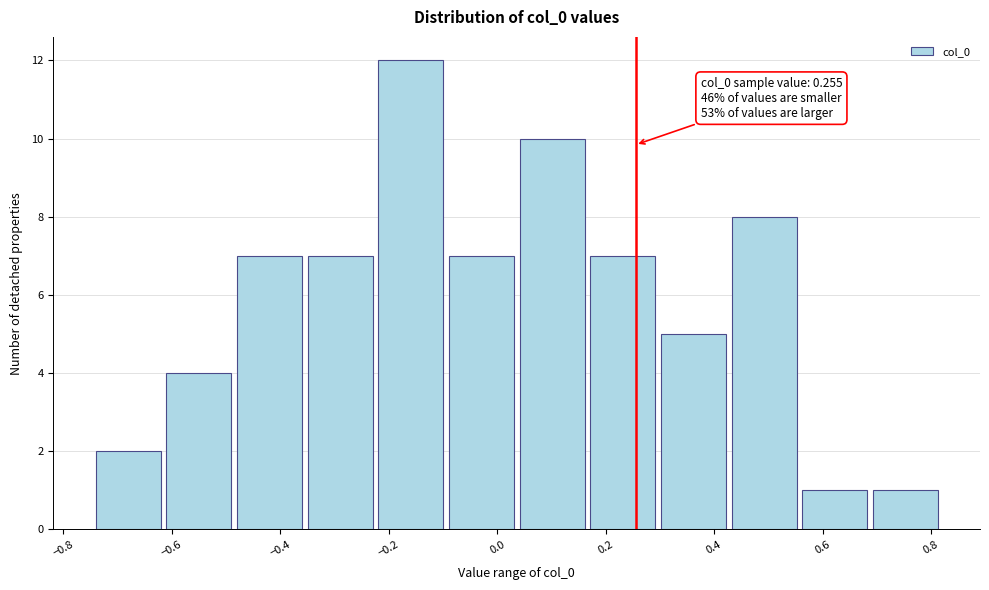

Which range on the x-axis has the tallest bar?

-0.22 to -0.10